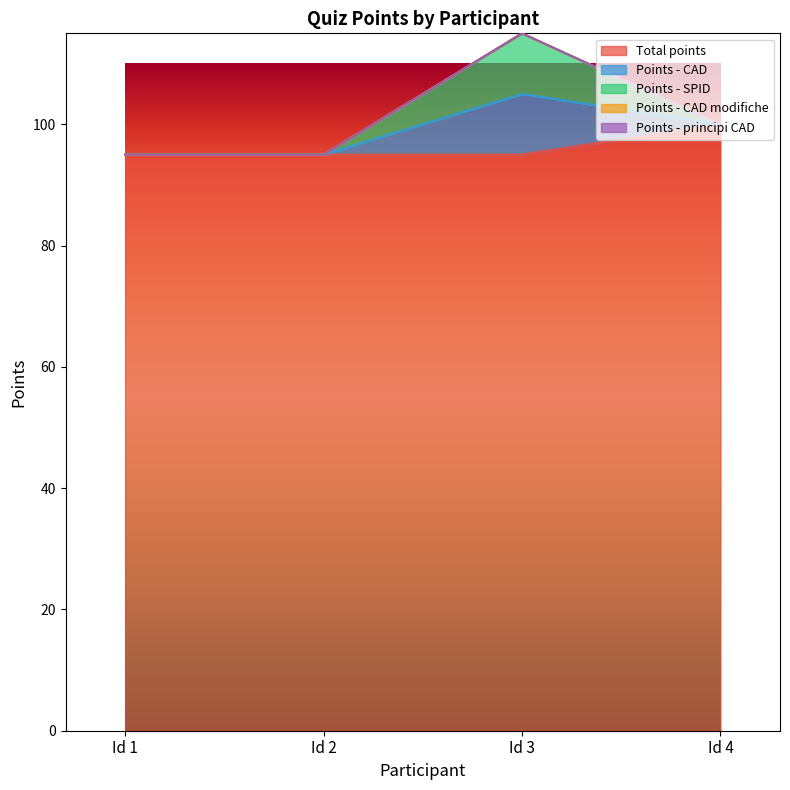

At how many categories does at least one series exceed 29?

4